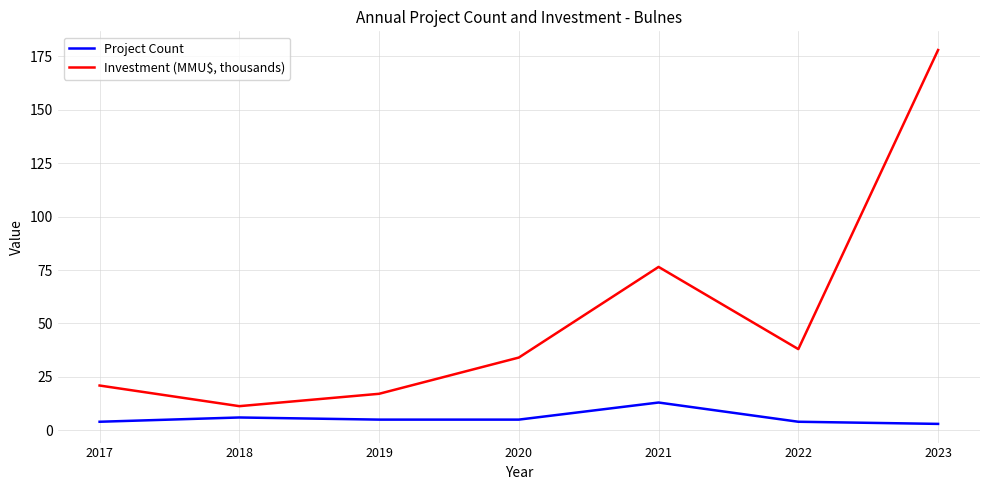

What is the minimum value for Investment (MMU$, thousands)?

11.3